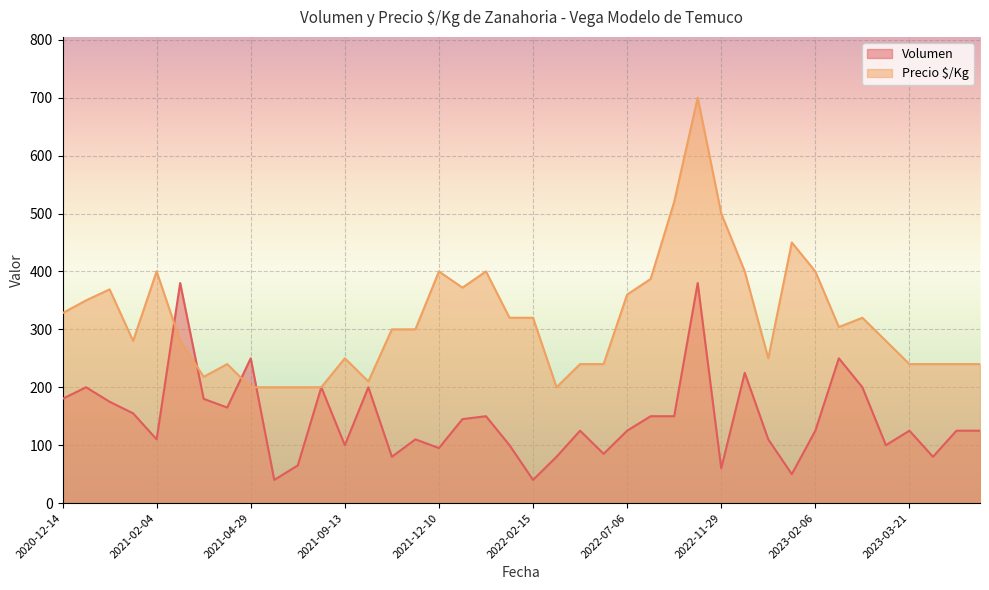

List the series in order of their peak value, highest first.

Precio $/Kg, Volumen